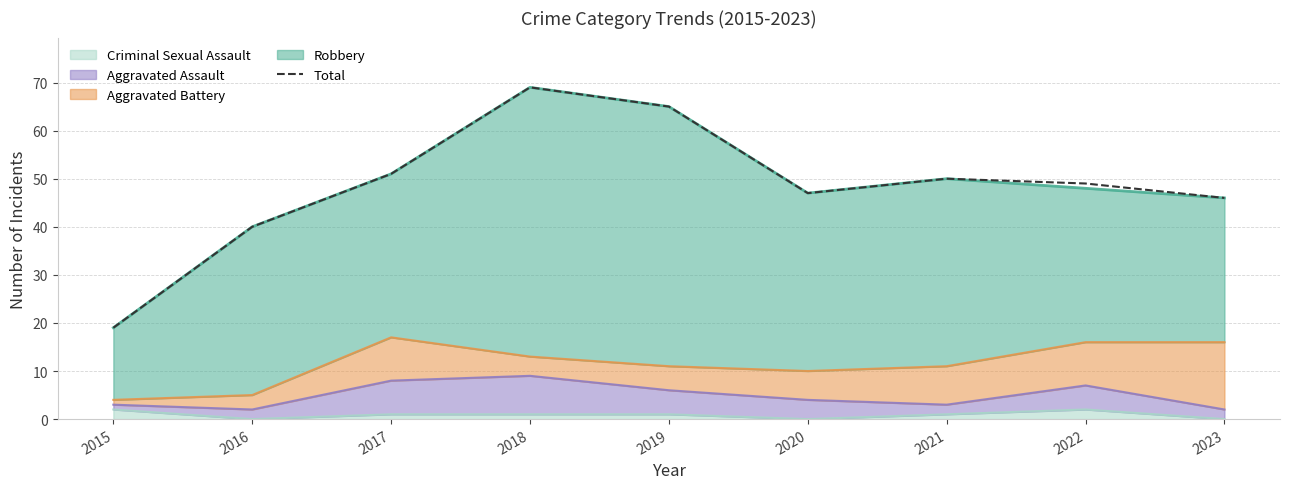

Does the chart display data point markers on the line(s)?

No